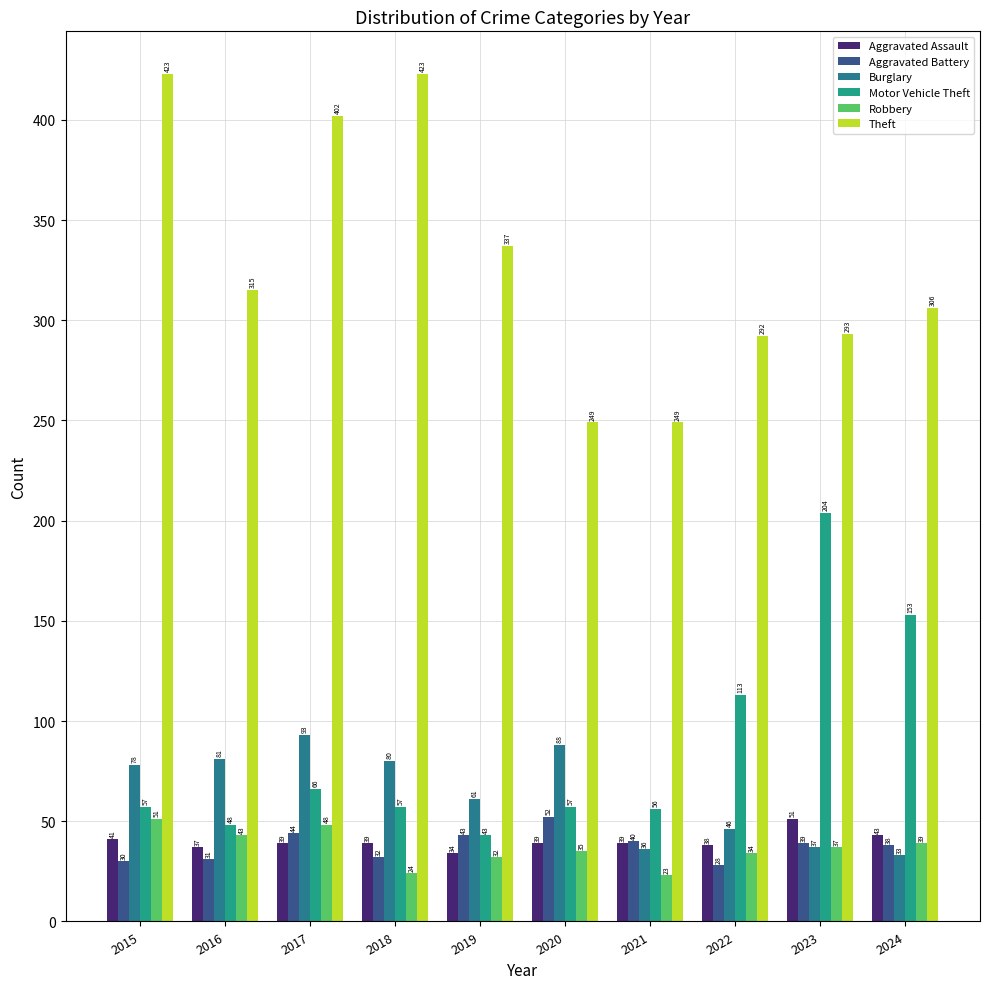

At how many categories does at least one series exceed 99?

10